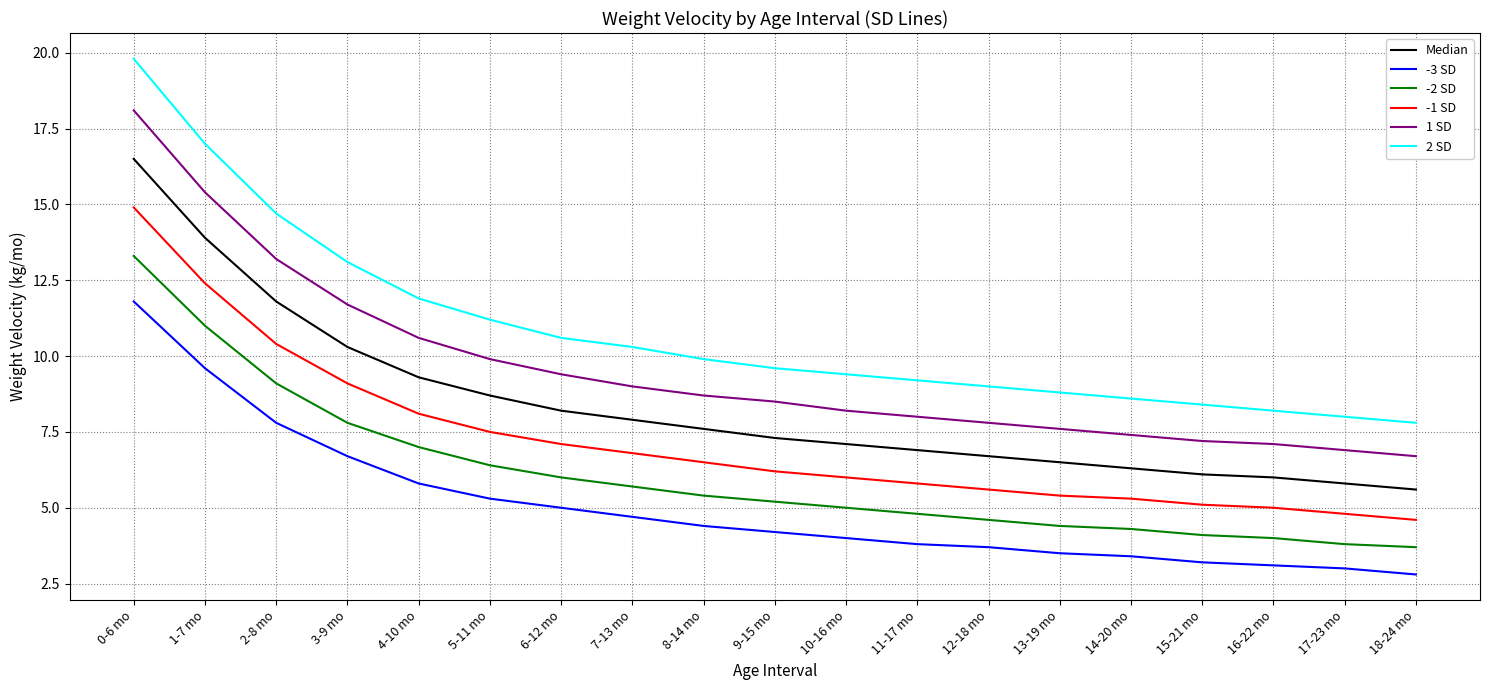

Which series changed the most between 0-6 mo and 8-14 mo?

2 SD